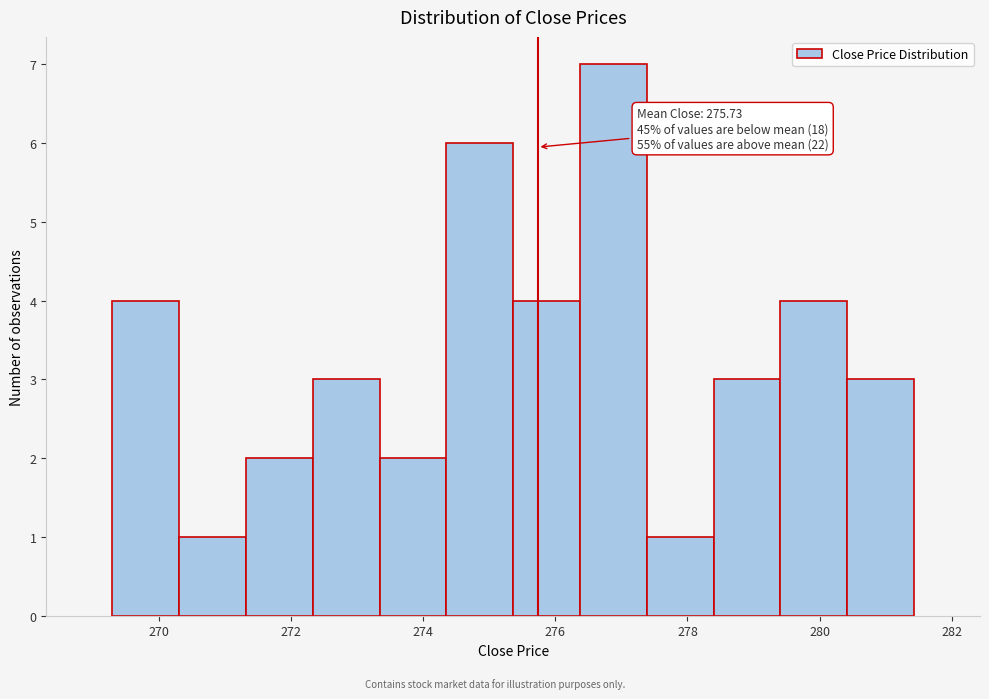

Over which range of the x-axis is the bar tallest?

276.4 to 277.4